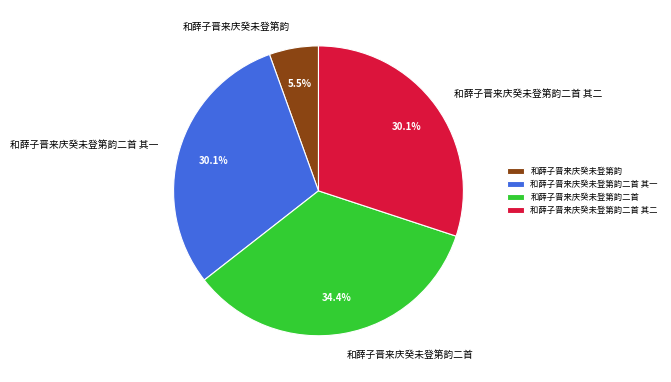

Which category has the smallest portion of the pie?

和薛子晋来庆癸未登第韵